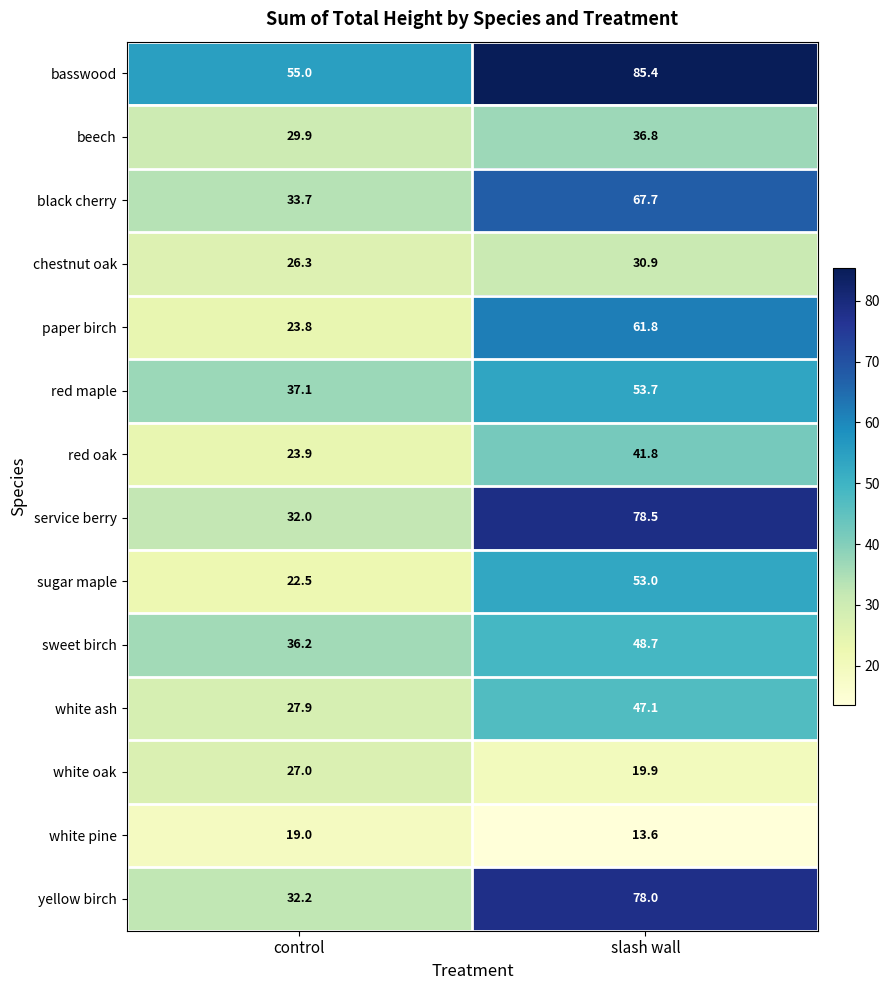

What is the average value of the yellow birch series?

55.1